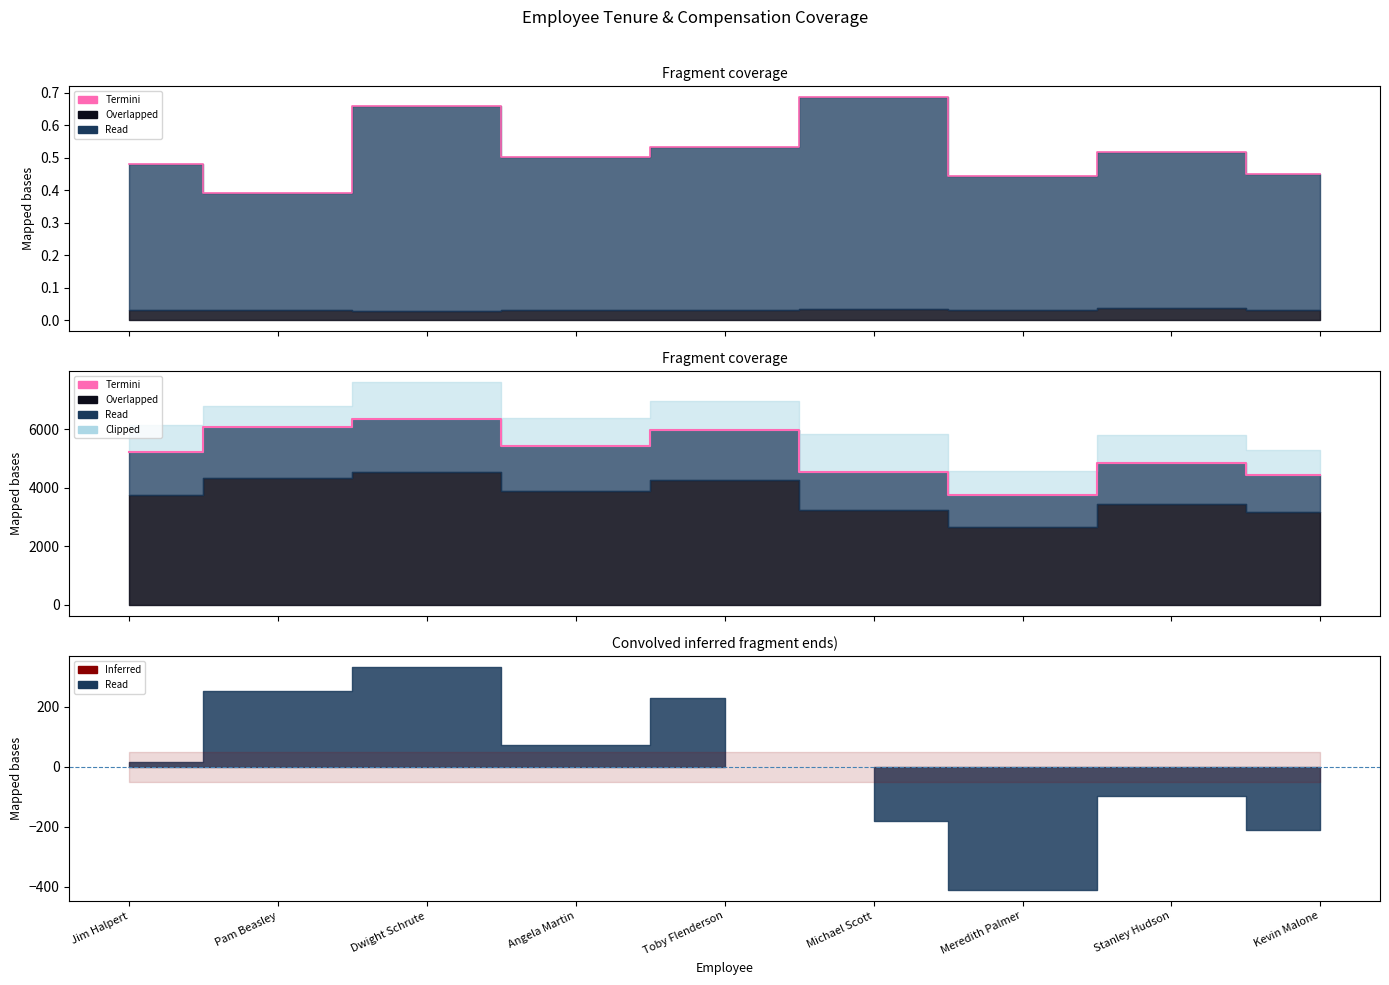

Reading left to right, transcribe all the data shown in this chart.

Jim Halpert=5231	Pam Beasley=6058	Dwight Schrute=6333	Angela Martin=5428	Toby Flenderson=5969	Michael Scott=4540	Meredith Palmer=3743	Stanley Hudson=4837	Kevin Malone=4440